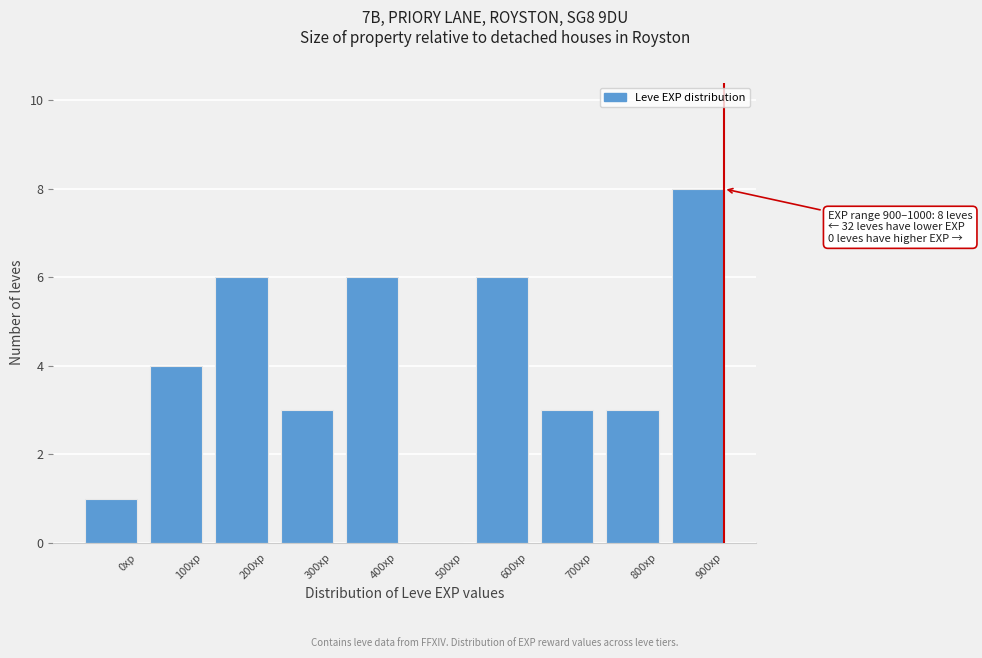

Reading right to left, transcribe all the data shown in this chart.

900xp=8	800xp=3	700xp=3	600xp=6	500xp=0	400xp=6	300xp=3	200xp=6	100xp=4	0xp=1